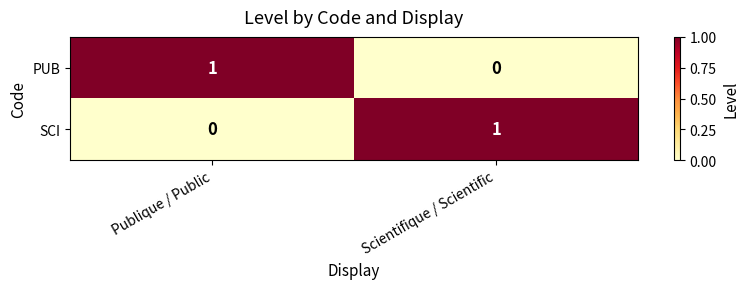

At which label is PUB closest to 0?

Scientifique / Scientific